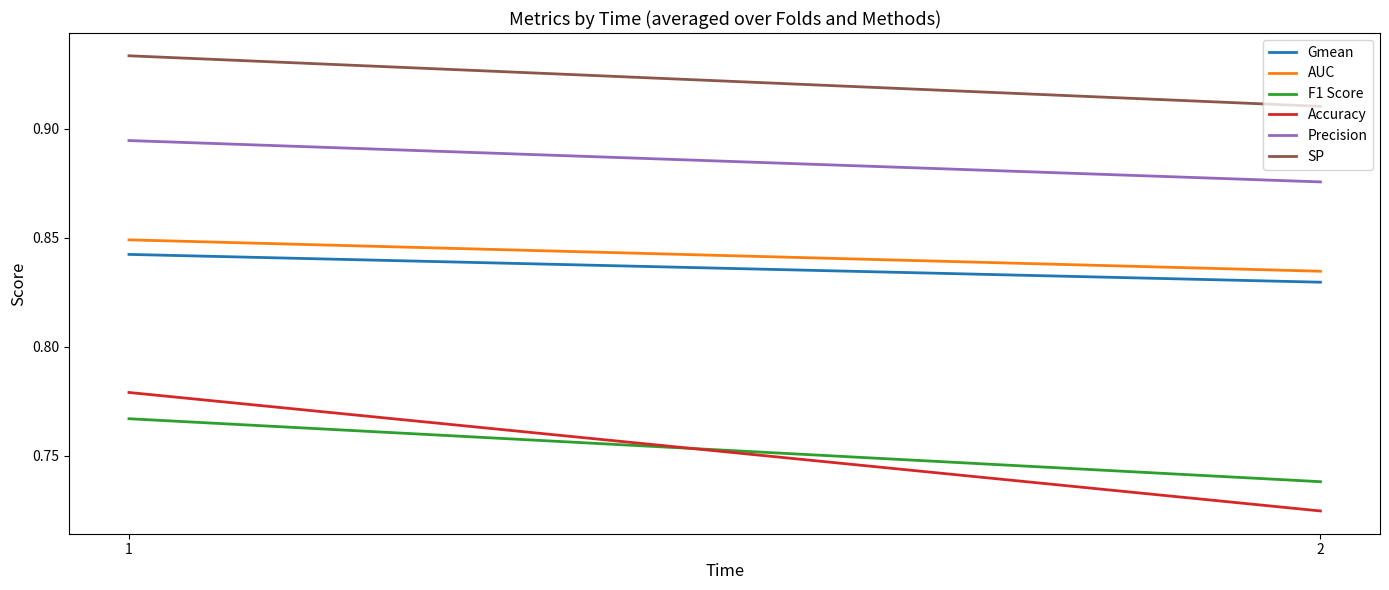

Reading left to right, extract all data points from this chart.

Gmean: 0.8	0.8
AUC: 0.8	0.8
F1 Score: 0.8	0.7
Accuracy: 0.8	0.7
Precision: 0.9	0.9
SP: 0.9	0.9